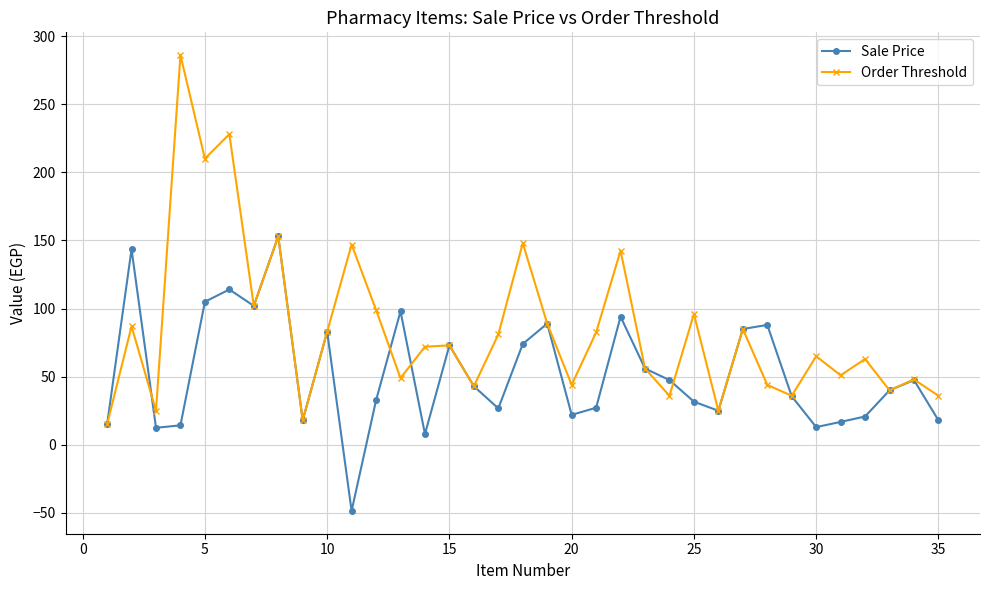

Which series has the largest total across all categories?

Order Threshold